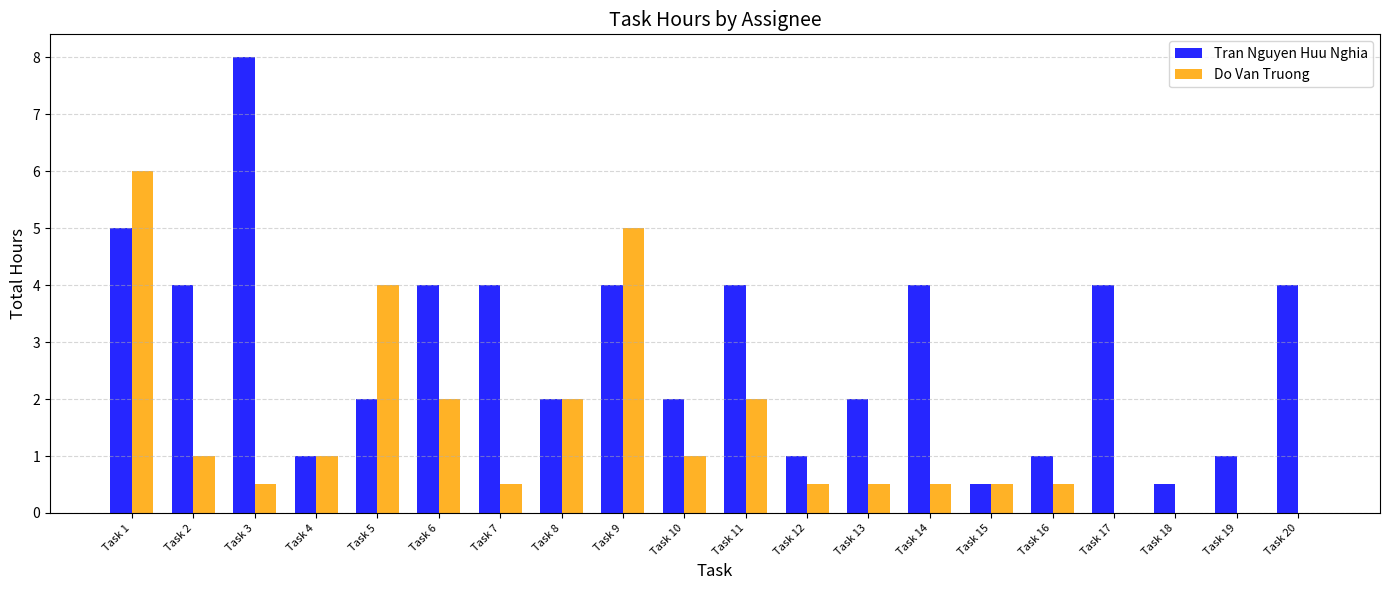

Reading left to right, what are all the values shown in this chart?

Tran Nguyen Huu Nghia: Task 1=5.0	Task 2=4.0	Task 3=8.0	Task 4=1.0	Task 5=2.0	Task 6=4.0	Task 7=4.0	Task 8=2.0	Task 9=4.0	Task 10=2.0	Task 11=4.0	Task 12=1.0	Task 13=2.0	Task 14=4.0	Task 15=0.5	Task 16=1.0	Task 17=4.0	Task 18=0.5	Task 19=1.0	Task 20=4.0
Do Van Truong: Task 1=6.0	Task 2=1.0	Task 3=0.5	Task 4=1.0	Task 5=4.0	Task 6=2.0	Task 7=0.5	Task 8=2.0	Task 9=5.0	Task 10=1.0	Task 11=2.0	Task 12=0.5	Task 13=0.5	Task 14=0.5	Task 15=0.5	Task 16=0.5	Task 17=0.0	Task 18=0.0	Task 19=0.0	Task 20=0.0